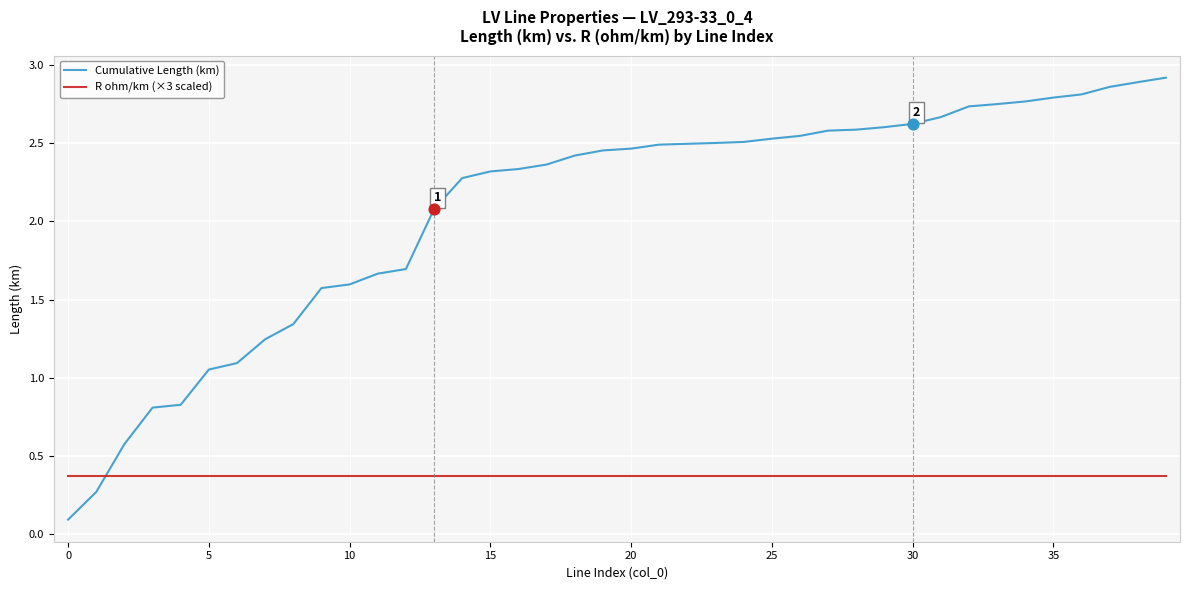

What is the highest value of the R ohm/km (×3 scaled) series?

0.4